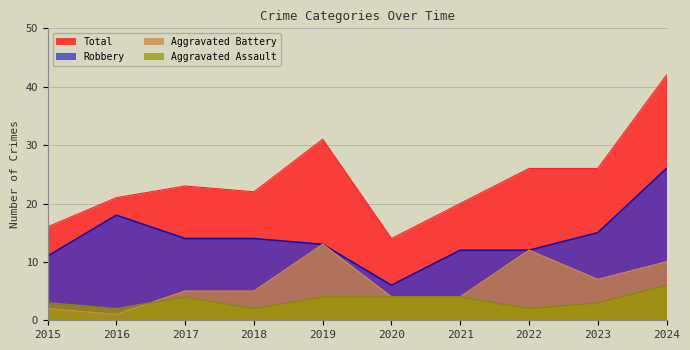

What is the average value of the Aggravated Battery series?

6